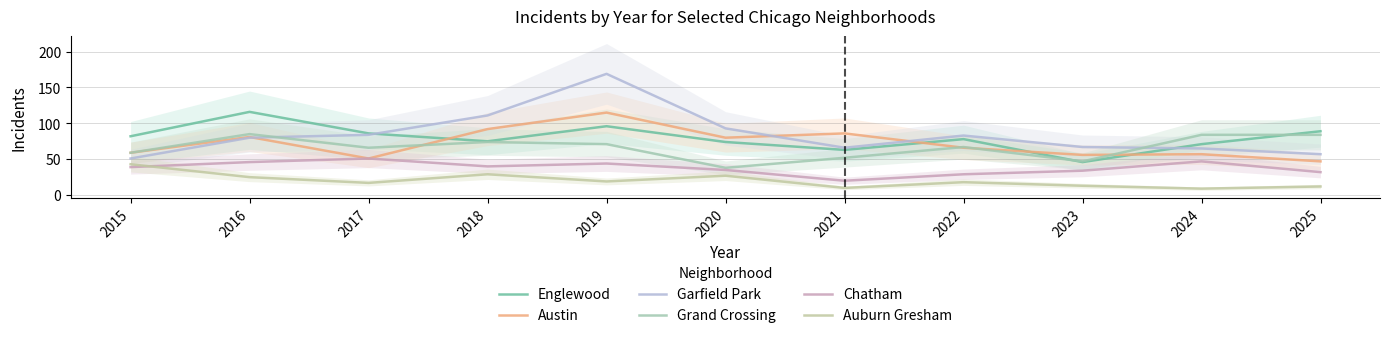

At which label does Austin reach its peak?

2019